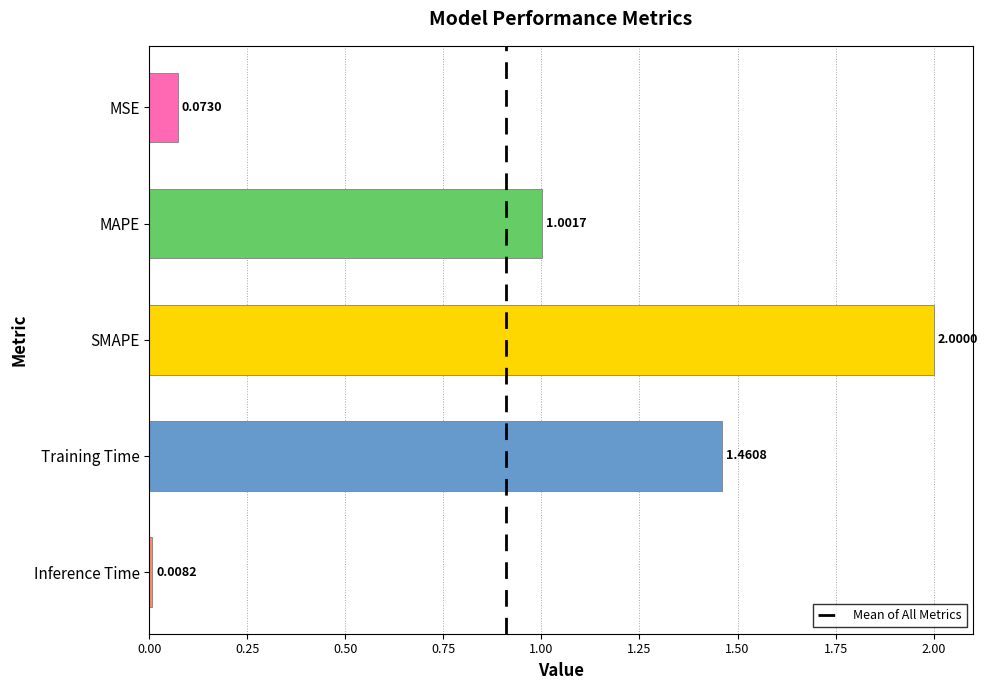

How many data points are less than 1?

2